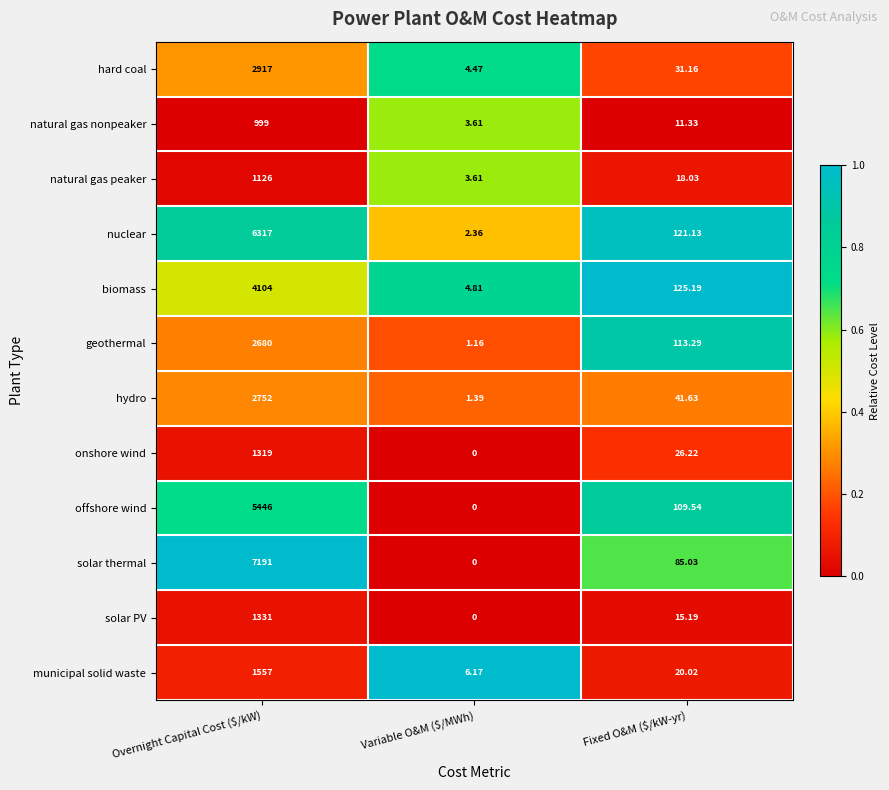

Where is natural gas peaker nearest to the value 564?

Fixed O&M ($/kW-yr)